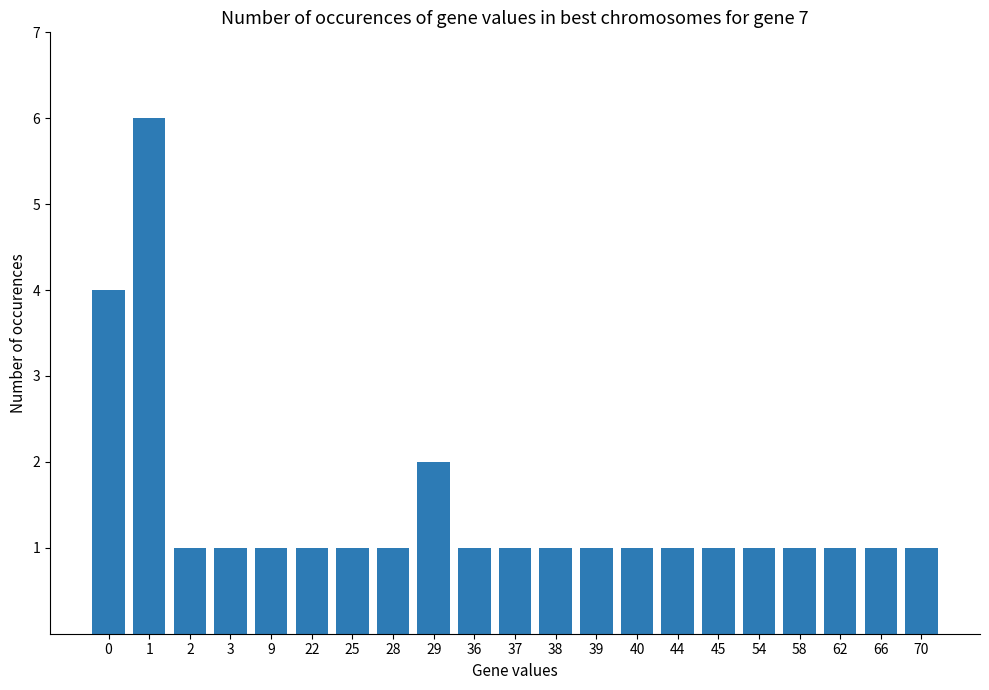

Is it true that the value at 40 is 1?

True